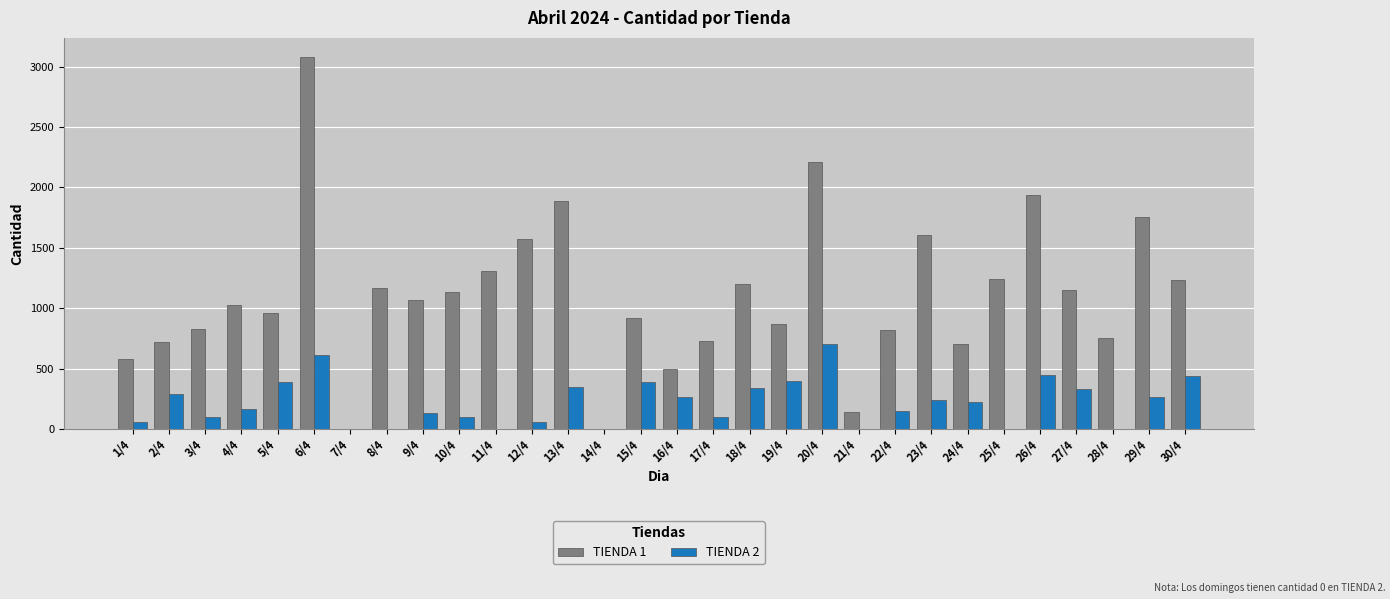

What is the greatest value displayed?

3085